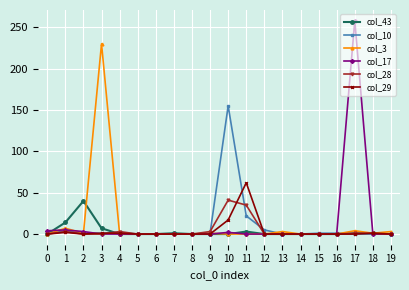

How many lines are shown in the chart?

6